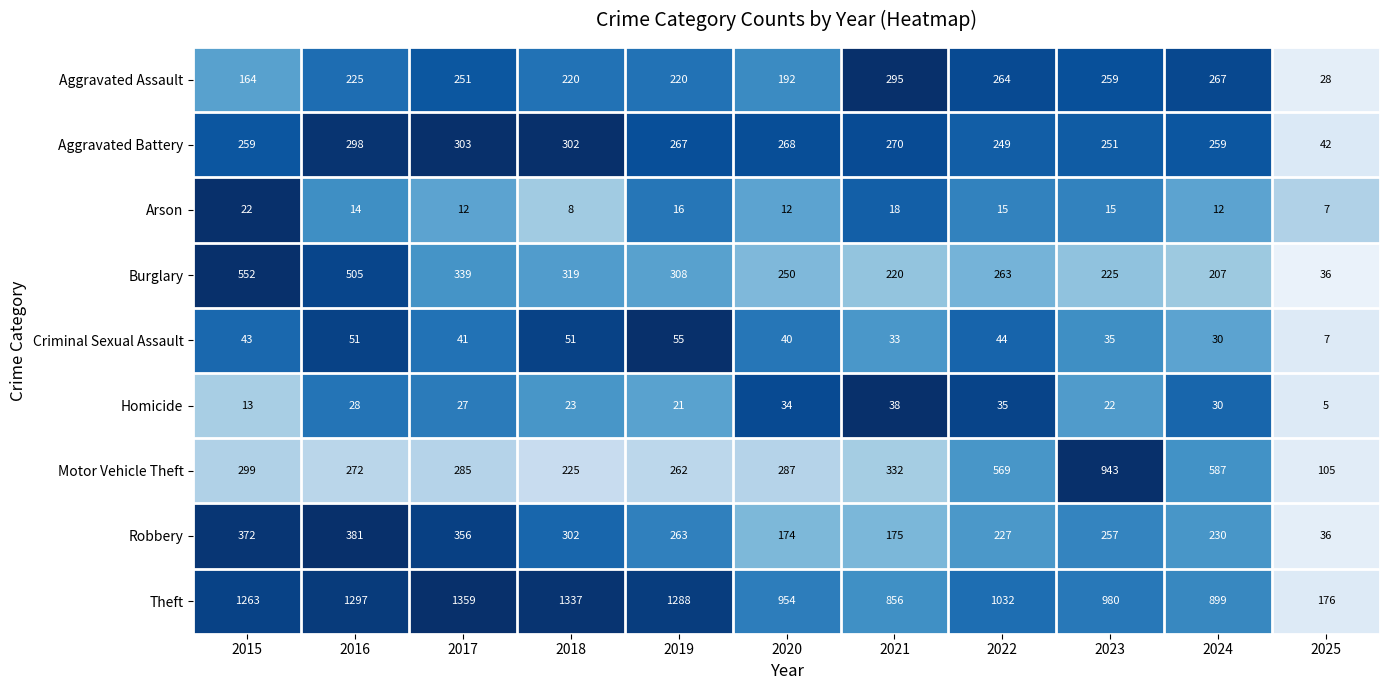

At which category is the sum across all series the highest?

2016